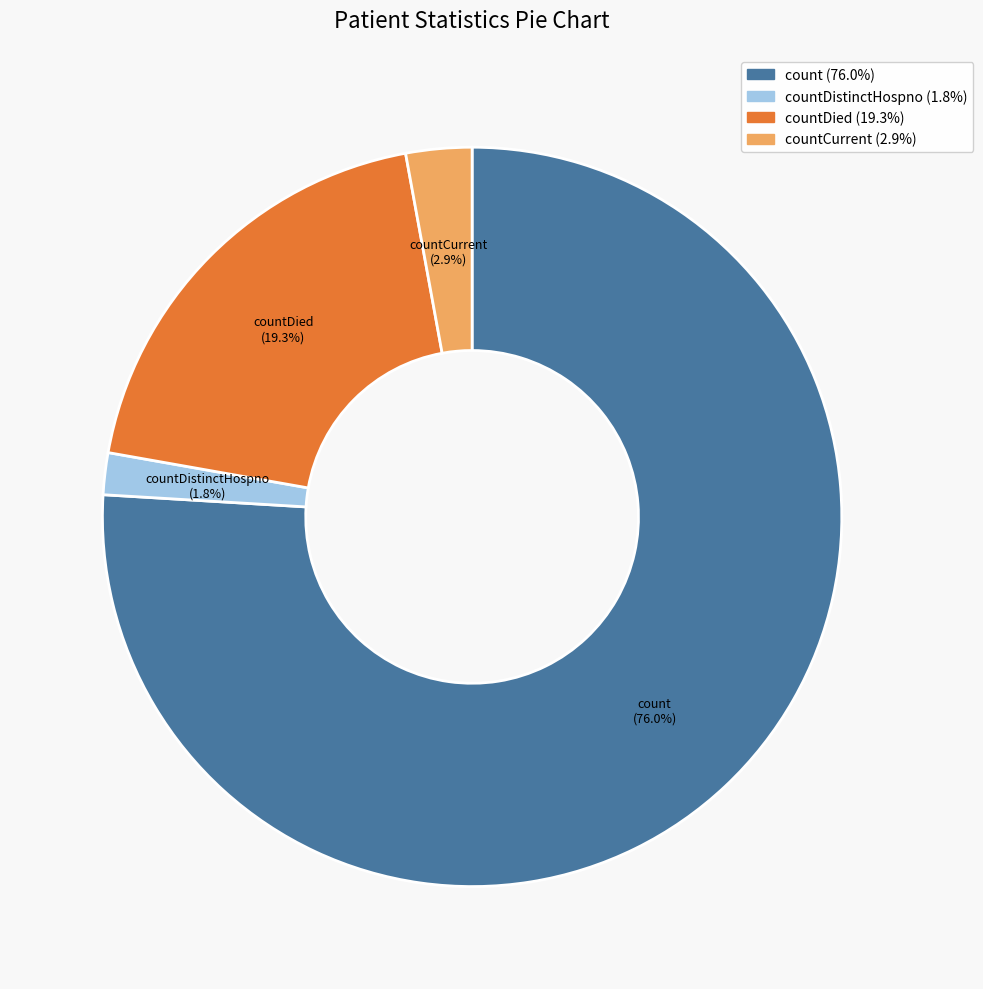

Does any single category account for the majority?

Yes